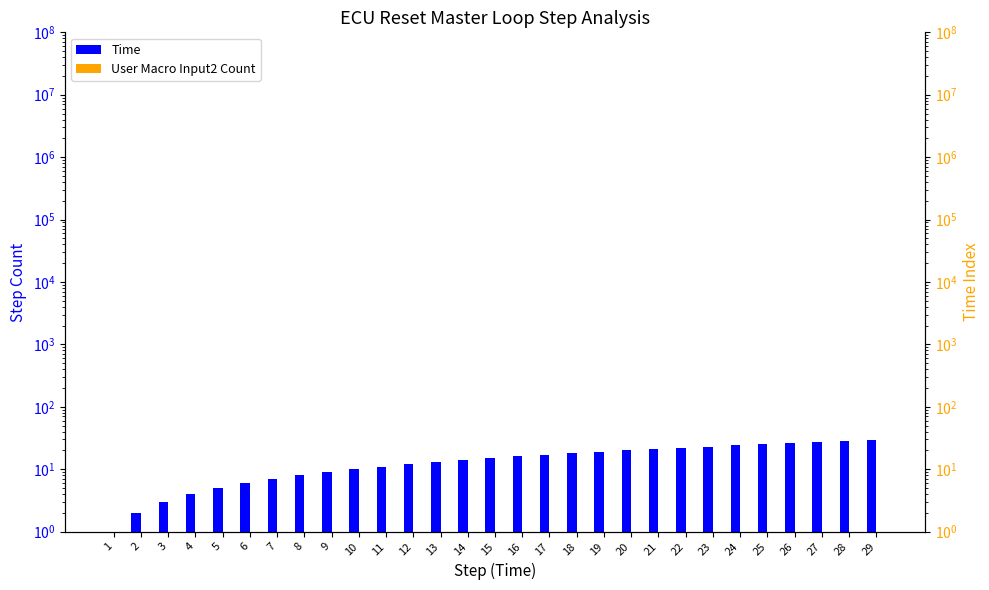

Which series has the widest spread of values?

Time